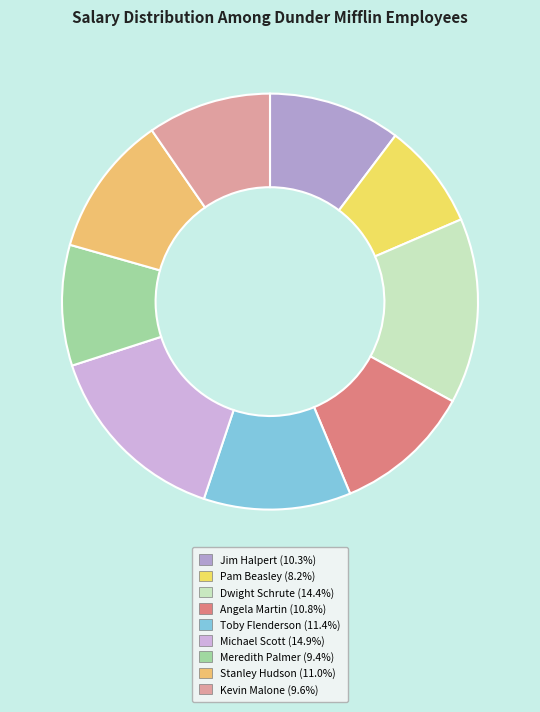

What portion of the pie excludes Stanley Hudson?

89.0%